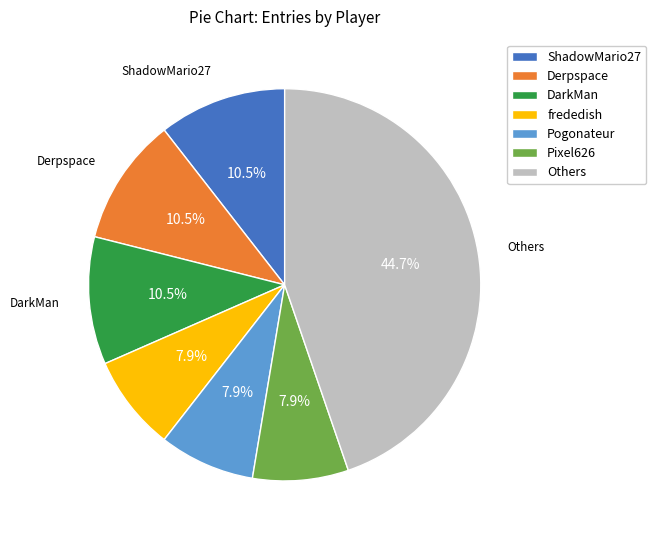

Which category has the biggest portion of the pie?

Others